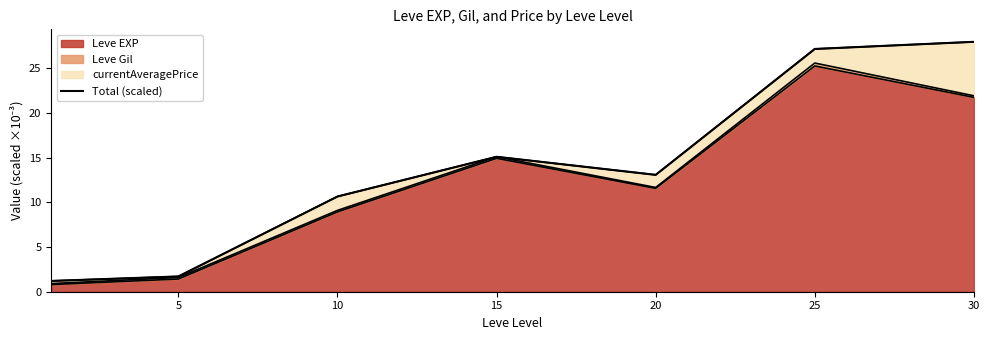

What is the value of the 6th point from the left?

27.2